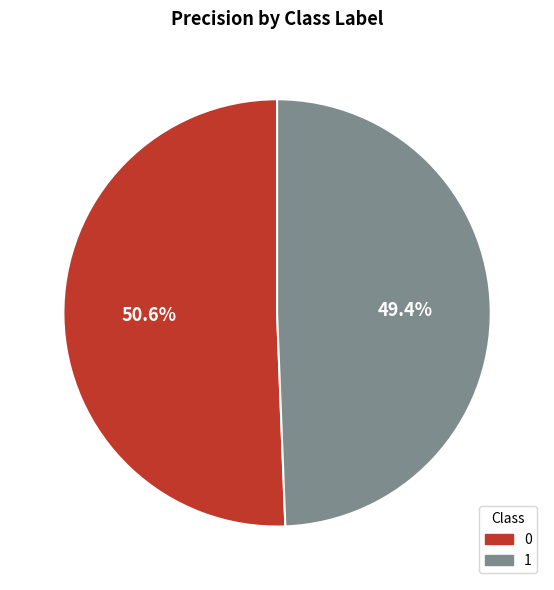

Is it true that 0 is 63% of the pie?

False